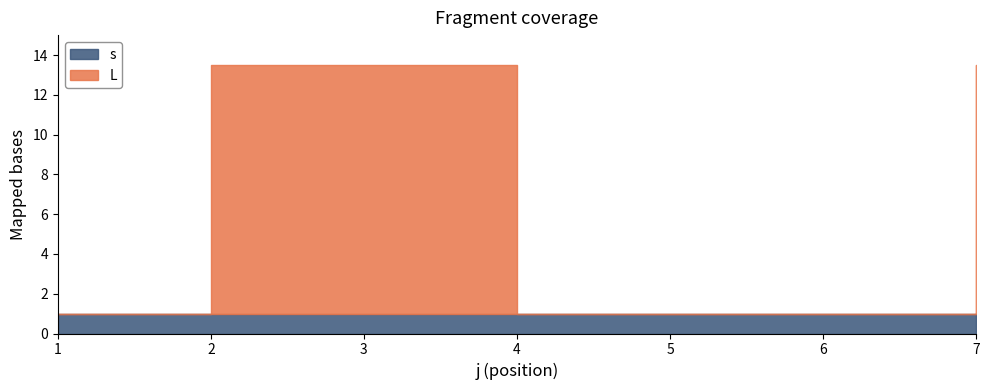

True or false: s and L cross at least once.

True